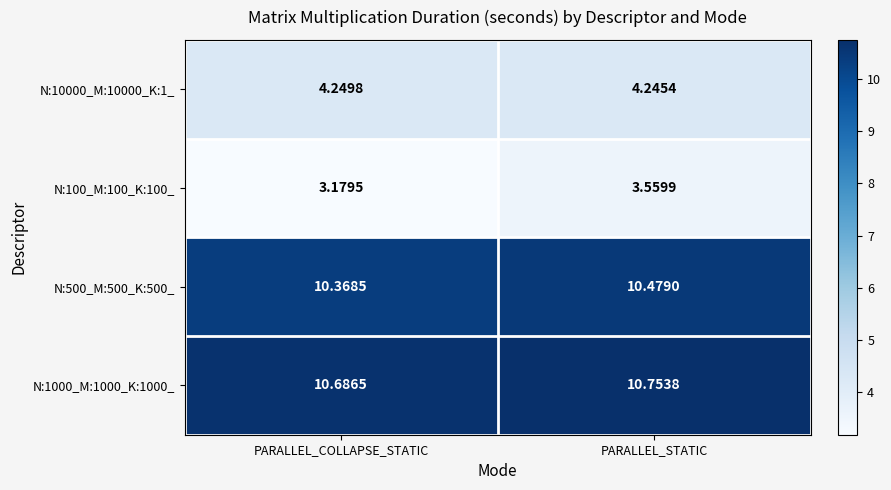

Rank the categories by N:100_M:100_K:100_ value from highest to lowest.

PARALLEL_STATIC, PARALLEL_COLLAPSE_STATIC